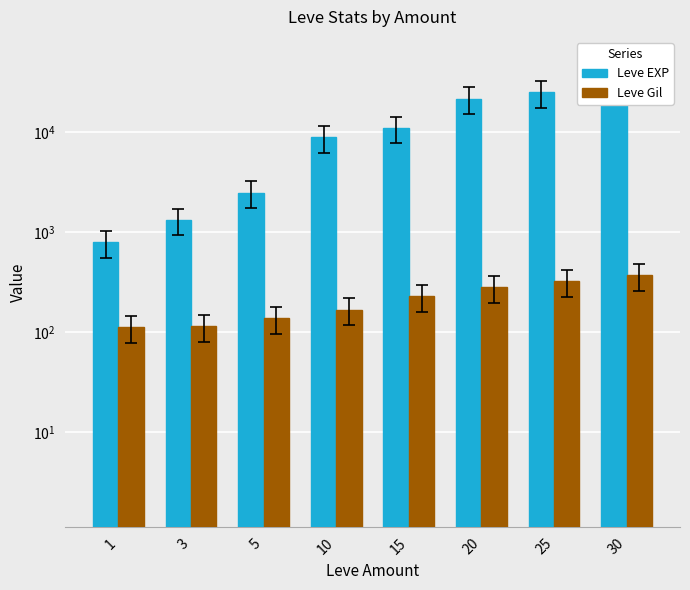

Which label corresponds to the largest value in the chart?

30